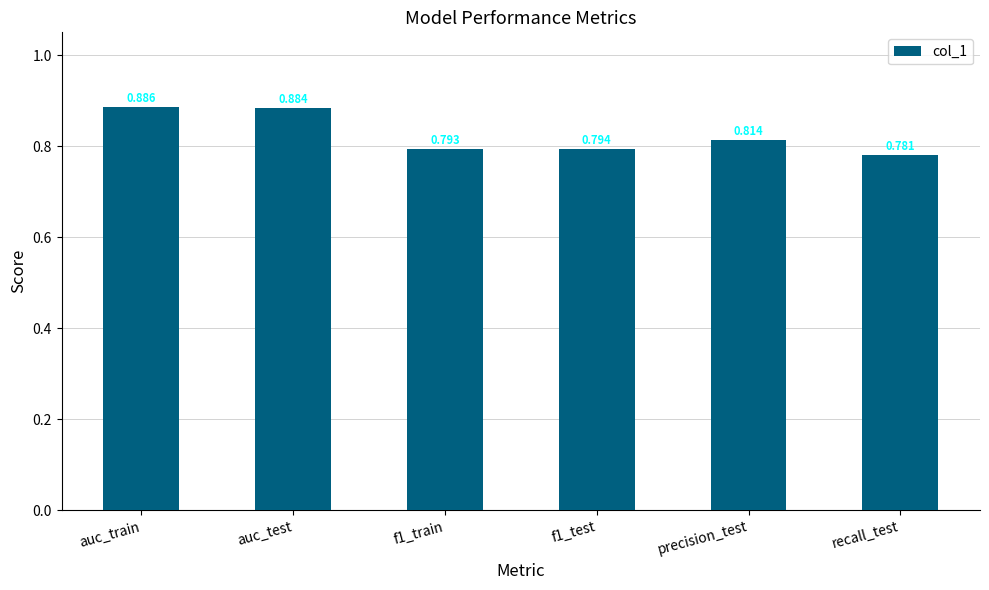

List the labels in order of value, smallest first.

recall_test, f1_train, f1_test, precision_test, auc_test, auc_train